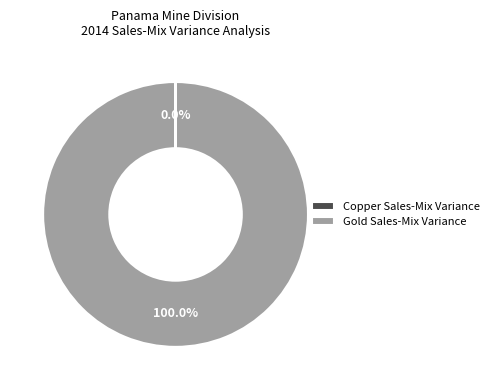

Which category accounts for the majority?

Gold Sales-Mix Variance